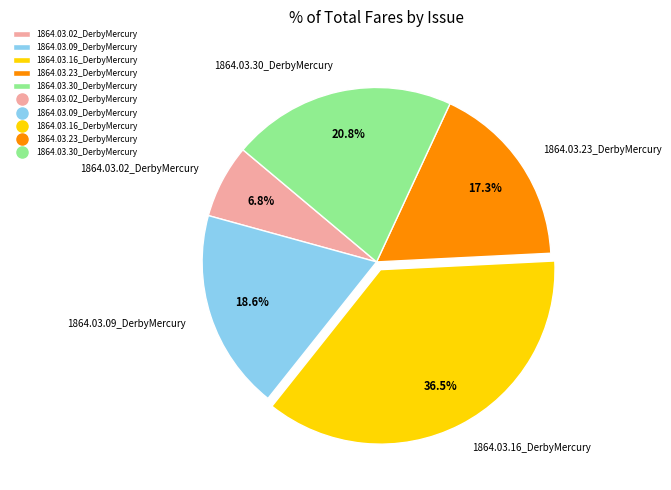

What percentage is the 1864.03.30_DerbyMercury slice, to the nearest percent?

21%